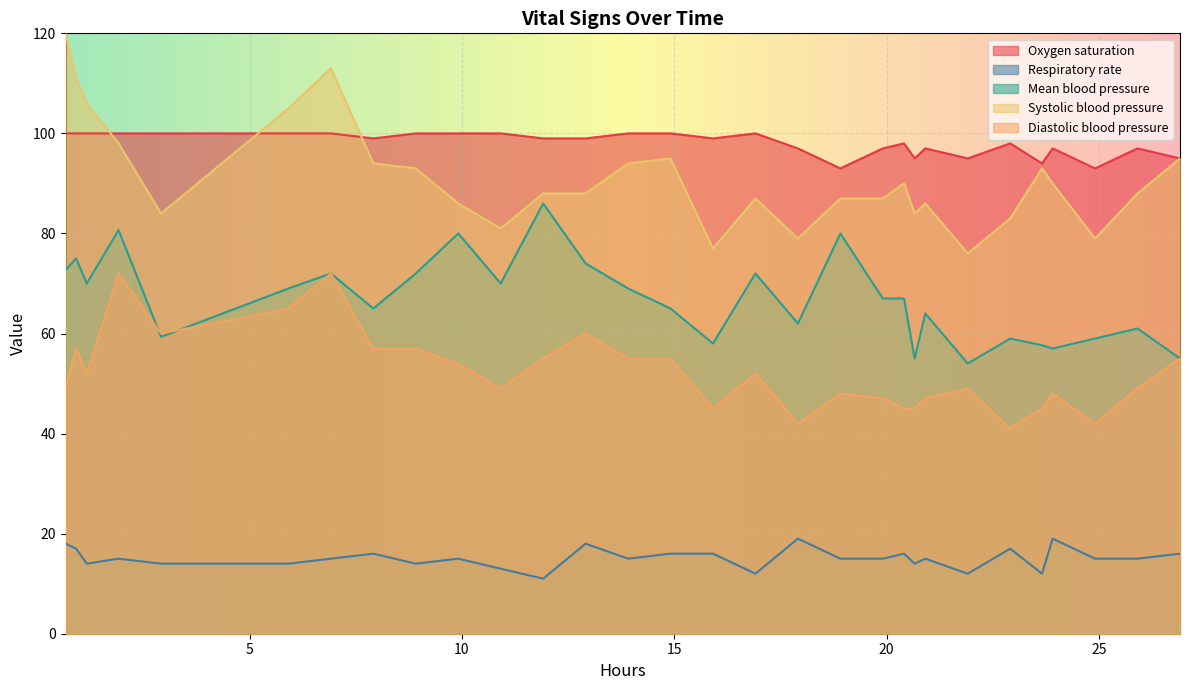

List the series in order of their peak value, lowest first.

Respiratory rate, Diastolic blood pressure, Mean blood pressure, Oxygen saturation, Systolic blood pressure